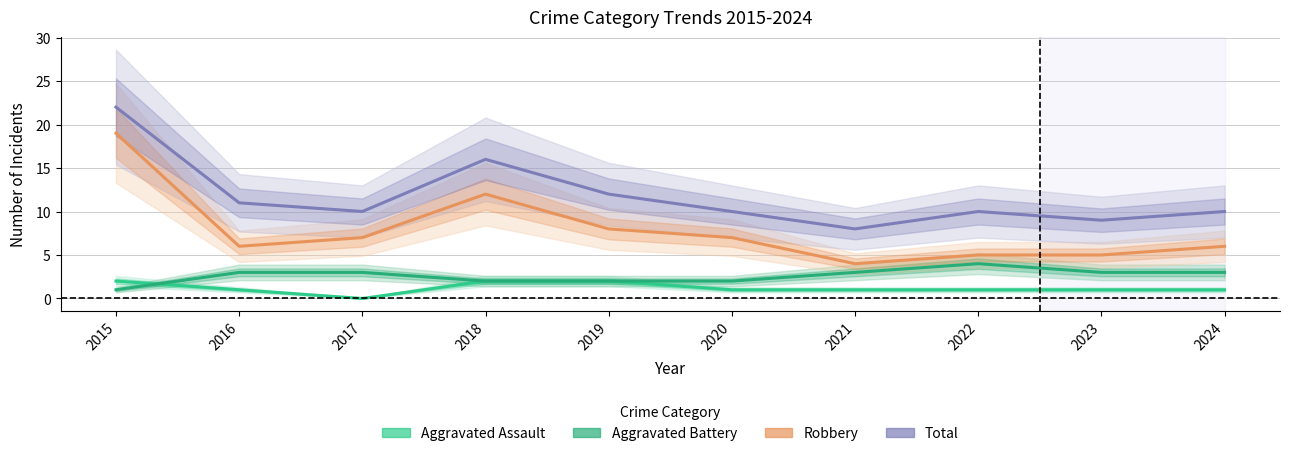

Reading left to right, list all the values displayed in this chart.

Aggravated Assault: 2015=2	2016=1	2017=0	2018=2	2019=2	2020=1	2021=1	2022=1	2023=1	2024=1
Aggravated Battery: 2015=1	2016=3	2017=3	2018=2	2019=2	2020=2	2021=3	2022=4	2023=3	2024=3
Robbery: 2015=19	2016=6	2017=7	2018=12	2019=8	2020=7	2021=4	2022=5	2023=5	2024=6
Total: 2015=22	2016=11	2017=10	2018=16	2019=12	2020=10	2021=8	2022=10	2023=9	2024=10